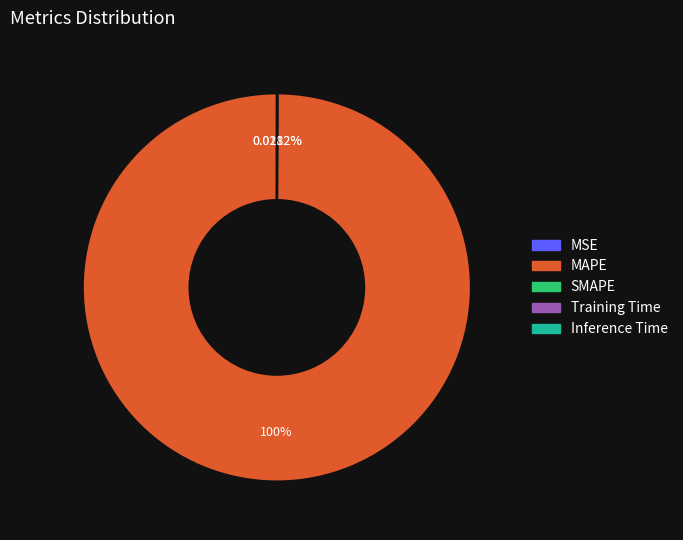

Does MAPE account for over 50% of the chart?

Yes